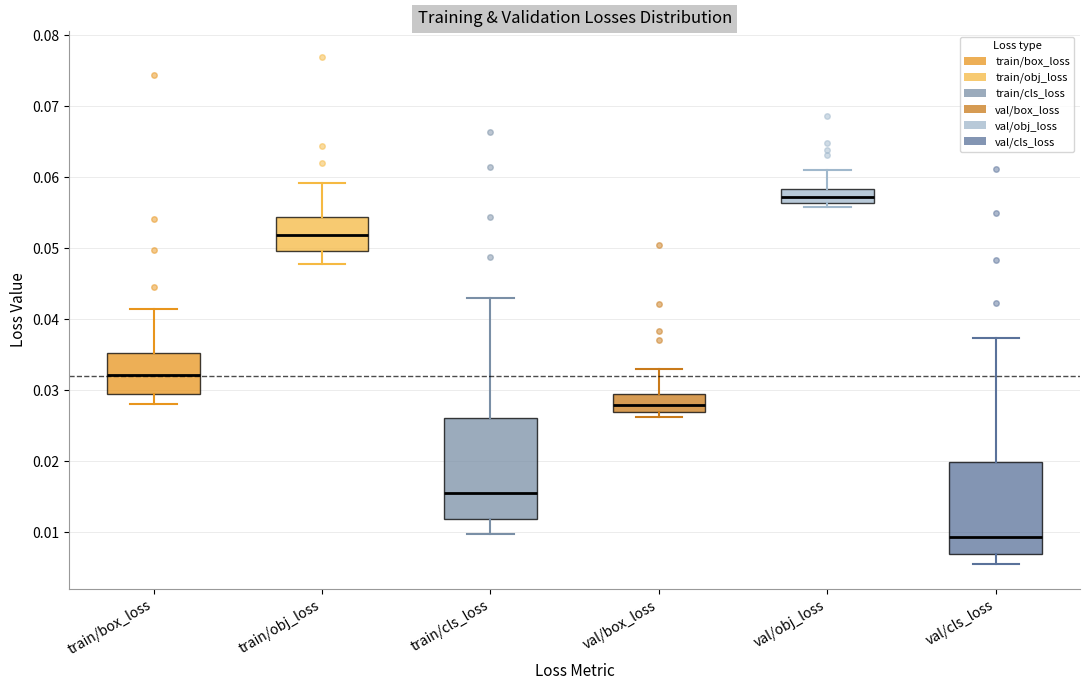

Which box is the tallest, from its lower edge to its upper edge?

train/cls_loss